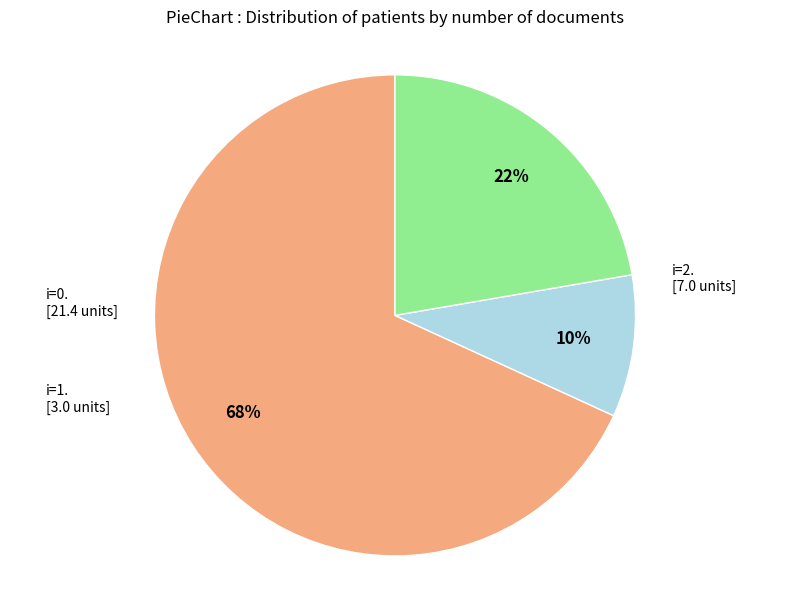

Is there a majority slice in this chart?

Yes